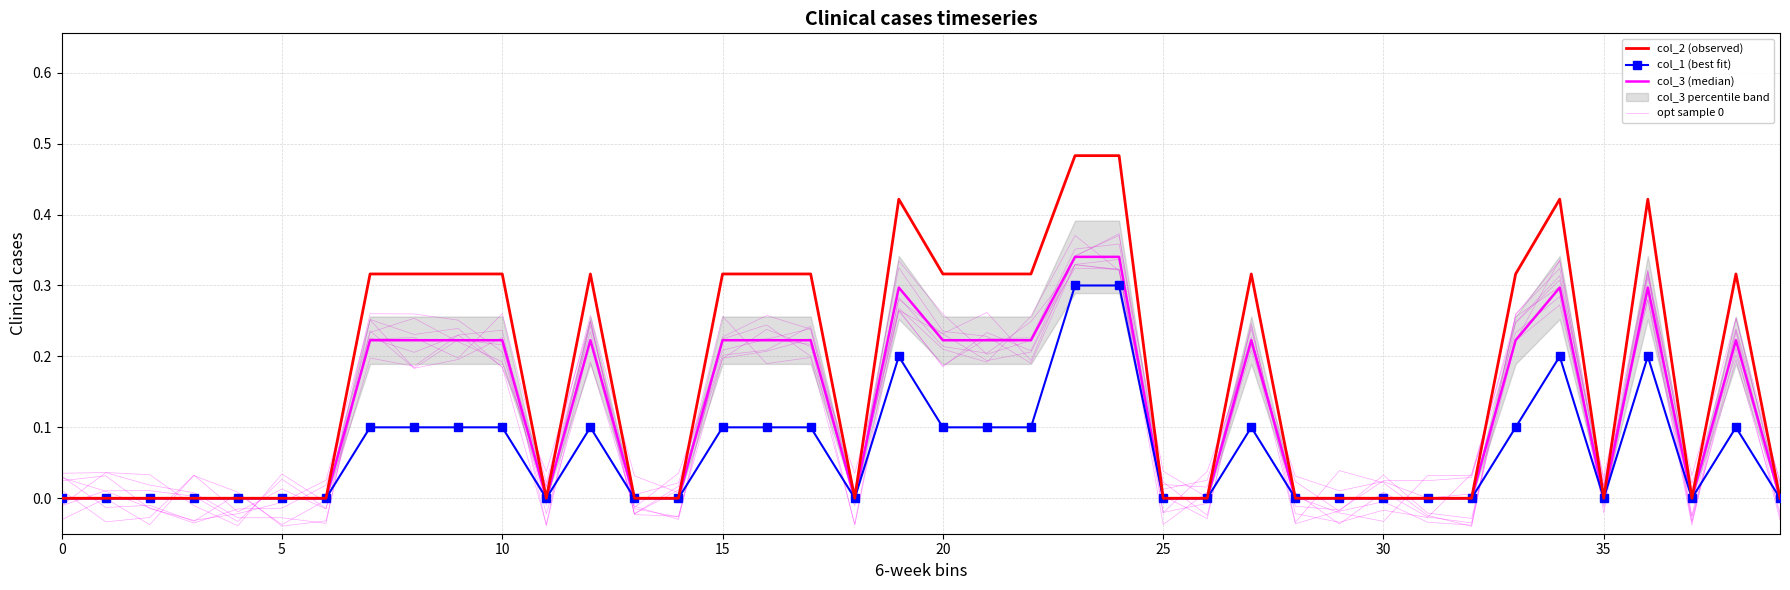

What is the sum of all col_3 (median) values?

4.7